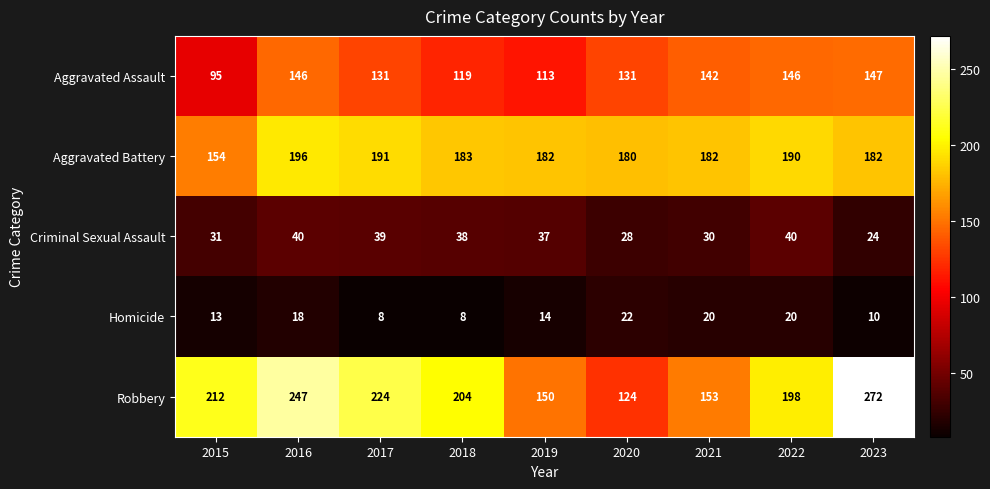

Count the number of categories in the chart.

9